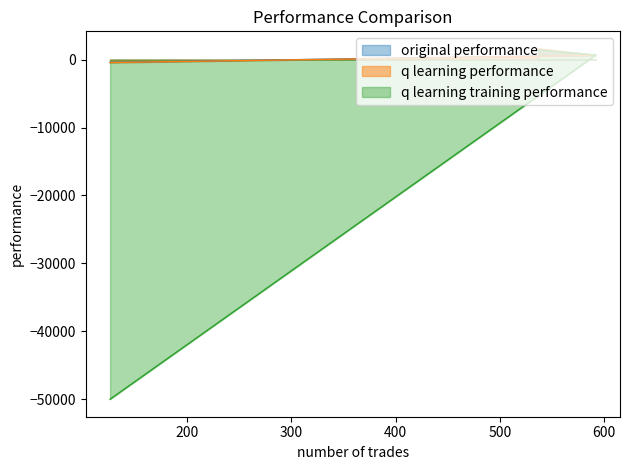

How many data points in q learning performance are above 619?

2